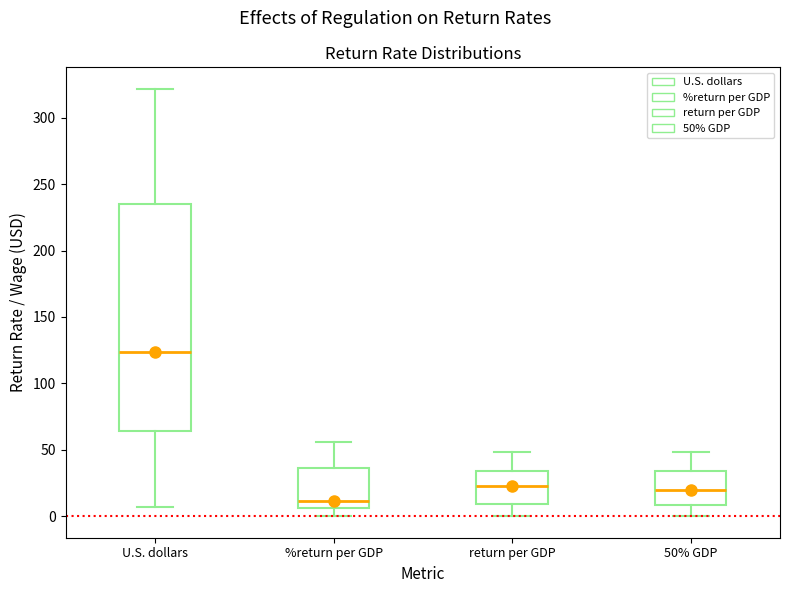

Where is the upper edge of the box for %return per GDP on the y-axis? The values are not printed on the chart, so give them approximately, as read against the axis.

35